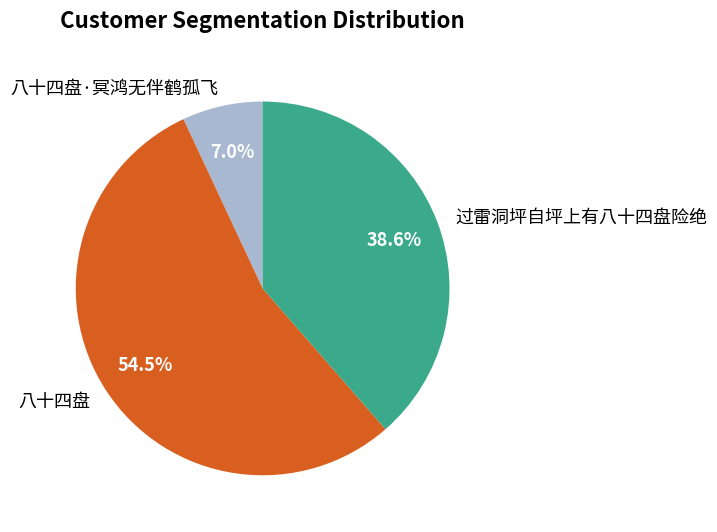

To the nearest percent, what percentage of the pie is 过雷洞坪自坪上有八十四盘险绝?

39%